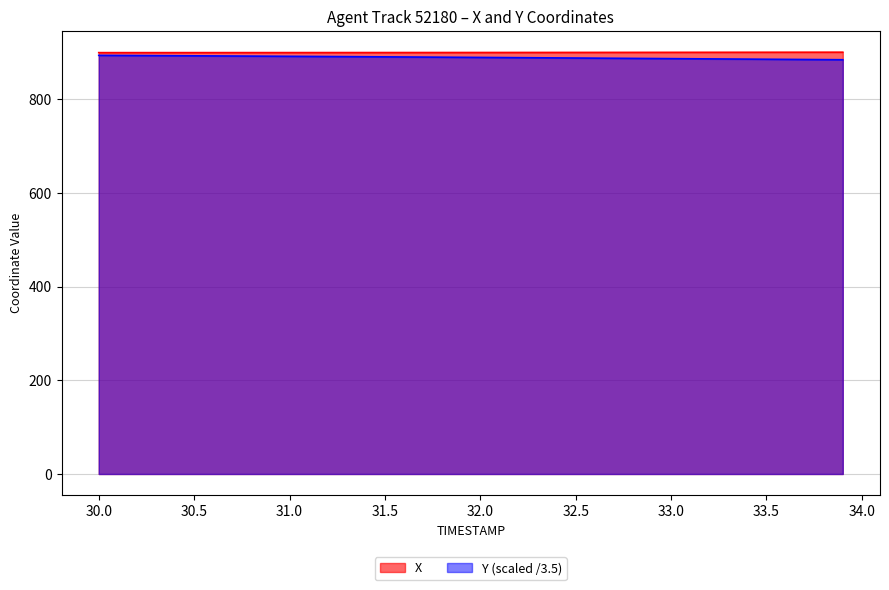

What is the average value of the Y series?

889.7